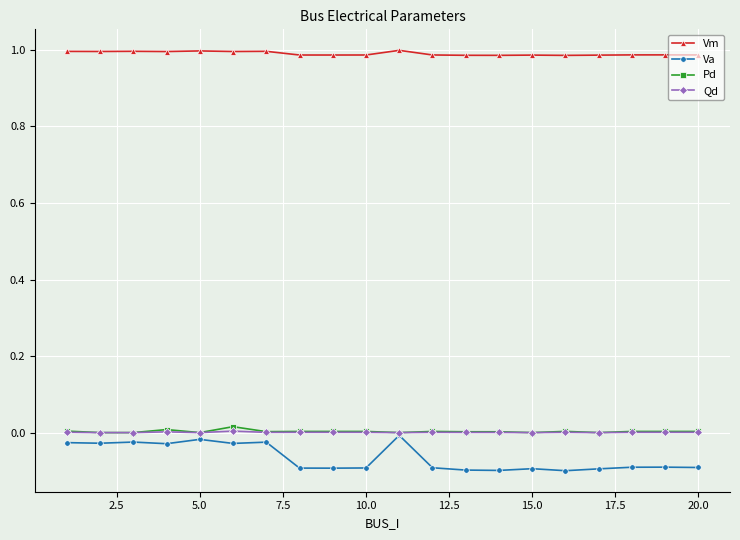

Which series has the widest spread of values?

Va